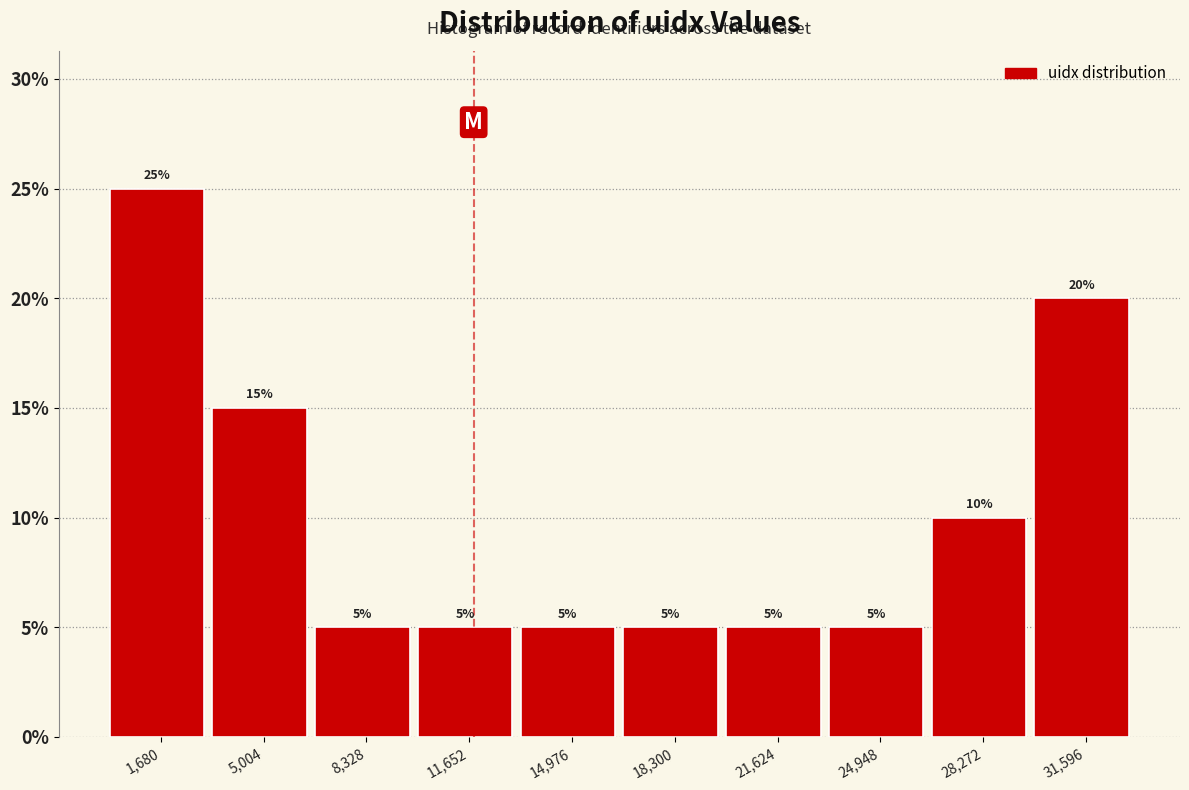

How tall is the bar that spans 26500 to 30000 on the x-axis? The bar edges are not printed on the chart, so give them approximately, as read against the axis.

10